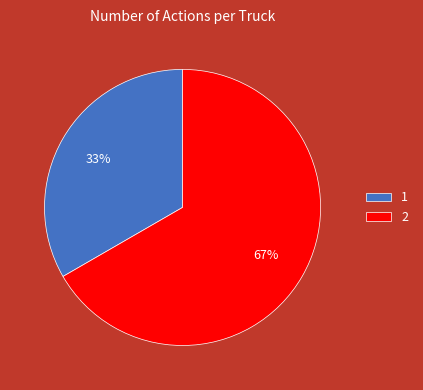

How many segments does this pie chart have?

2